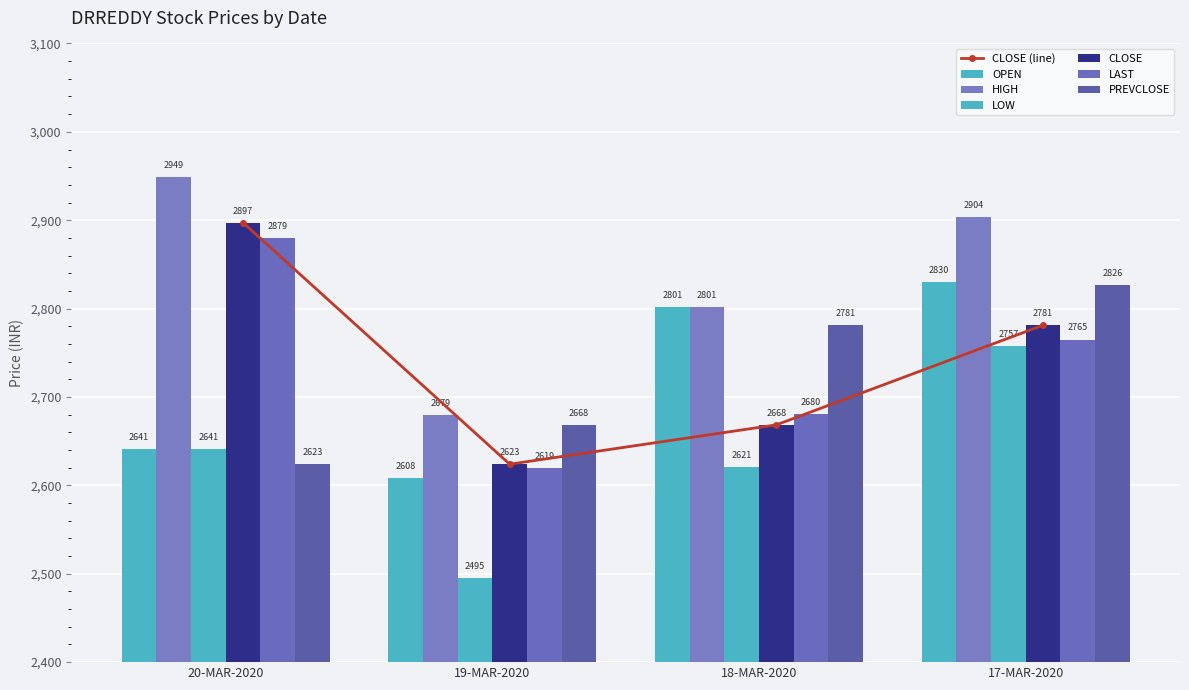

List the series in order of their peak value, lowest first.

LOW, PREVCLOSE, OPEN, LAST, CLOSE, HIGH